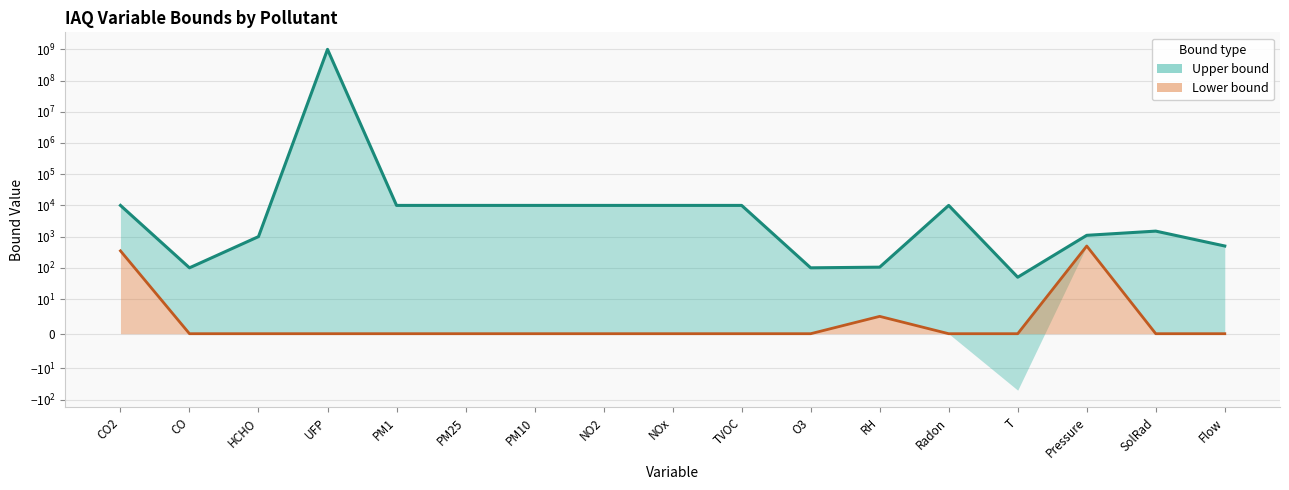

List the series in order of their overall mean, lowest first.

Lower bound (line), Upper bound (line)